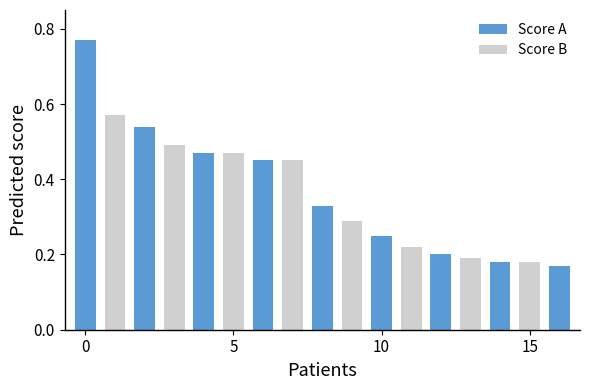

At 12, list the series in order from smallest to largest.

Score A, Score B